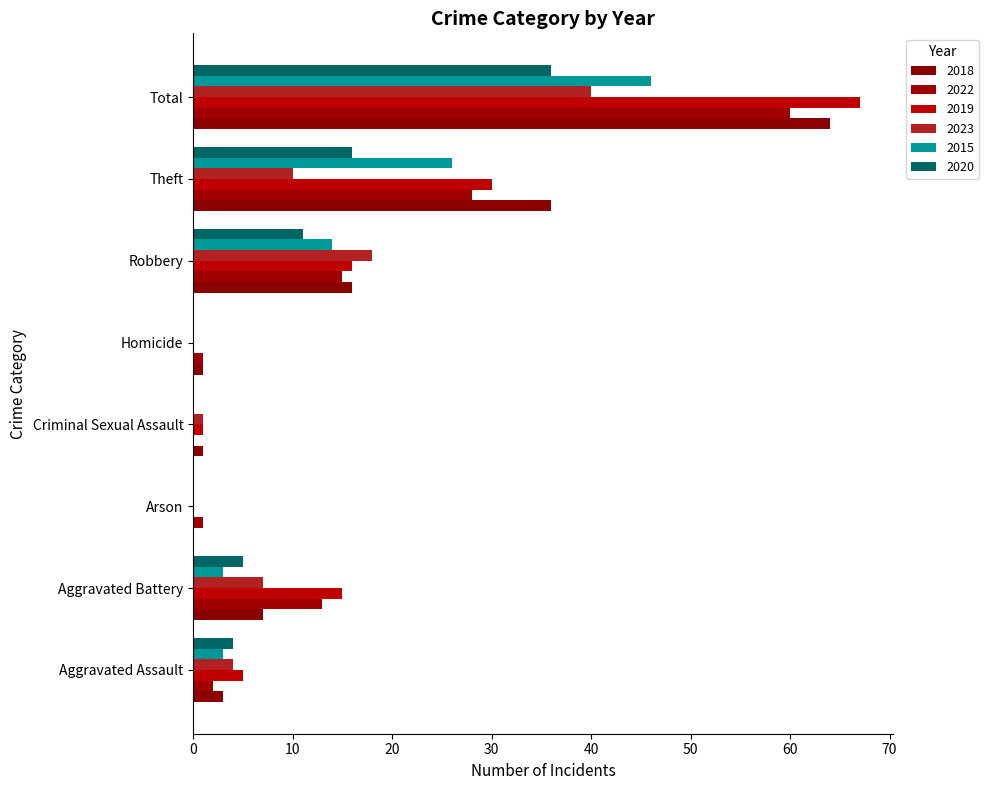

Is the value of 2023 at Criminal Sexual Assault greater than the value of 2019 at Arson?

Yes